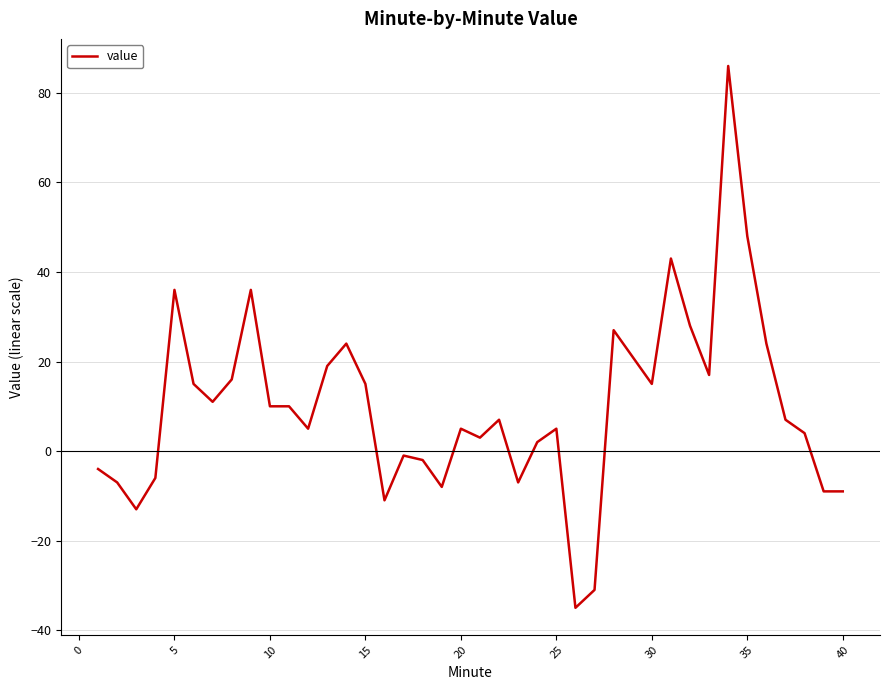

What is the maximum value shown in the chart?

86